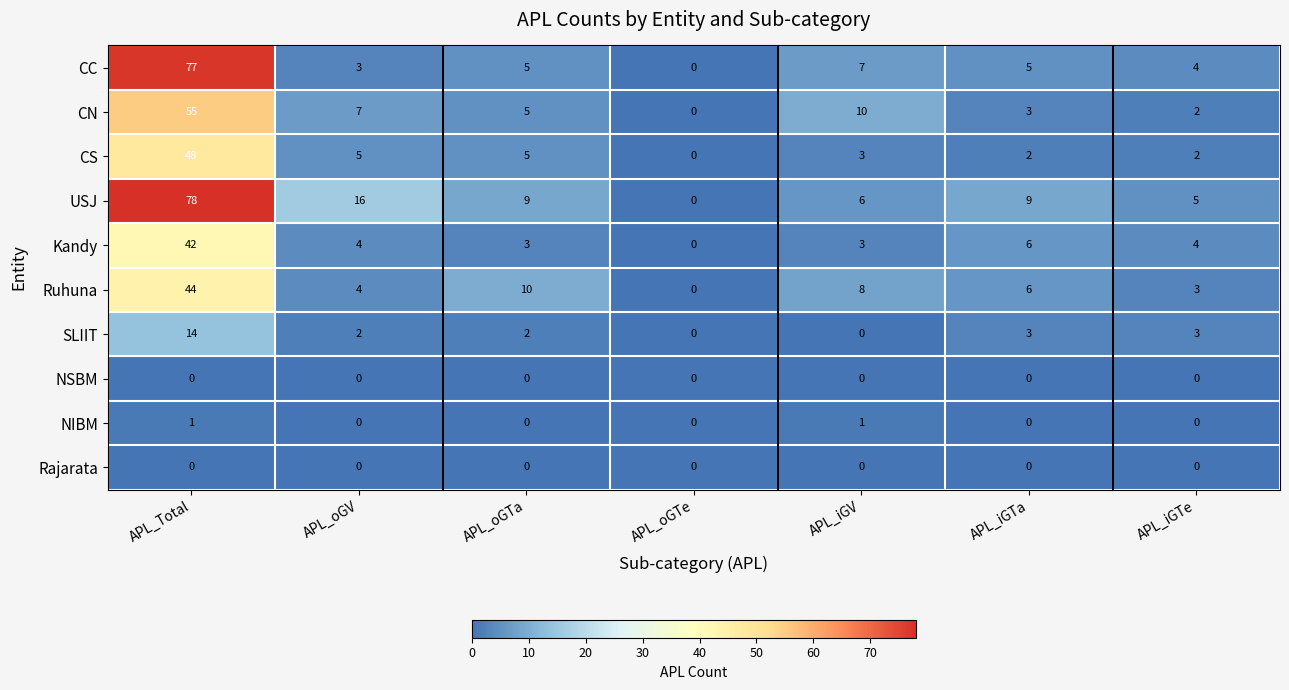

List the labels in order of CN value, largest first.

APL_Total, APL_iGV, APL_oGV, APL_oGTa, APL_iGTa, APL_iGTe, APL_oGTe